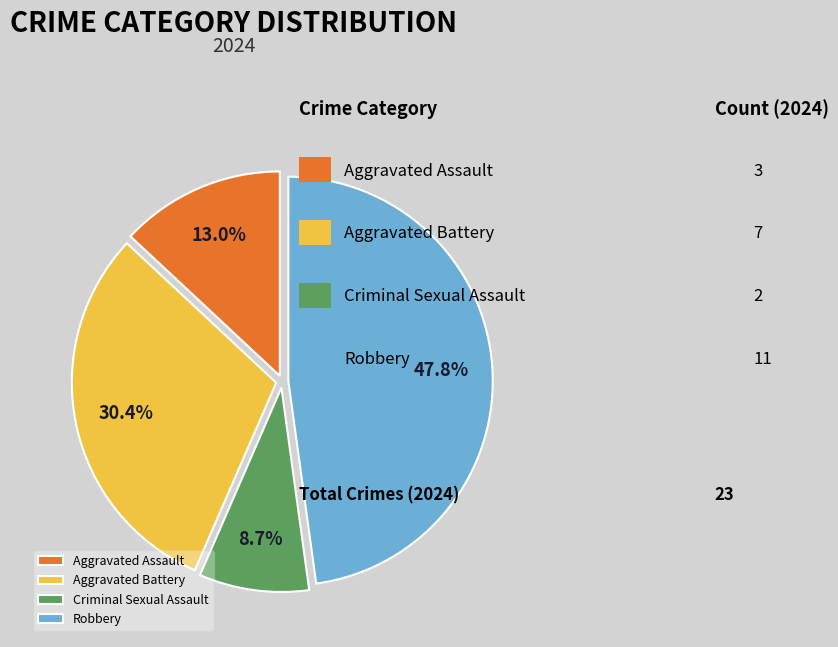

How many slices are in this pie chart?

4